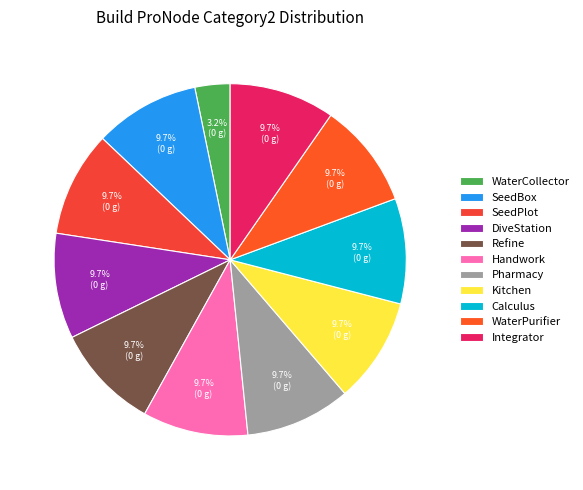

What portion of the pie excludes Integrator?

90.3%